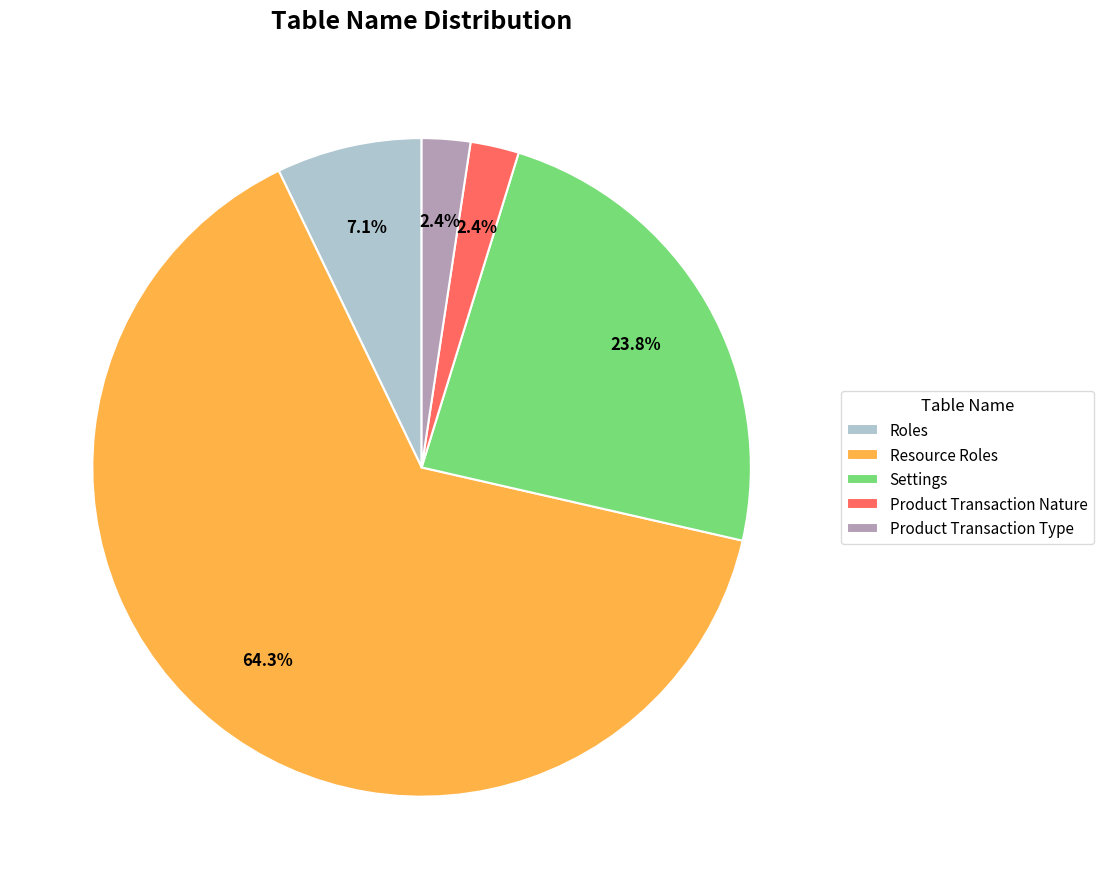

What is the majority slice?

Resource Roles